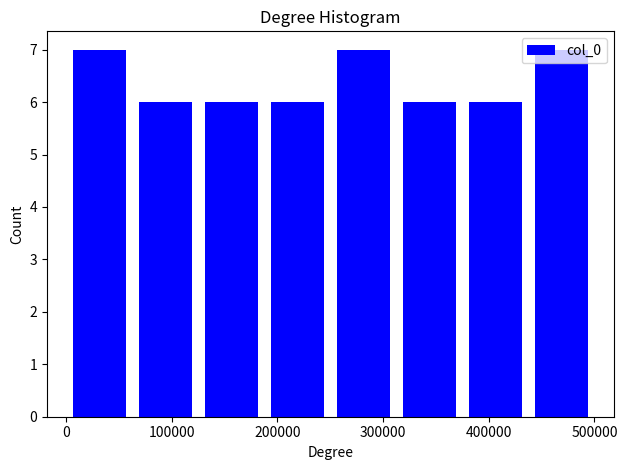

Reading left to right, list every bar in this chart as the range it spans on the x-axis followed by its height. Neither the bar edges nor the heights are printed on the chart, so give them approximately, as read against the axes.

0 to 60000: 7
60000 to 130000: 6
130000 to 190000: 6
190000 to 250000: 6
250000 to 310000: 7
310000 to 380000: 6
380000 to 440000: 6
440000 to 500000: 7